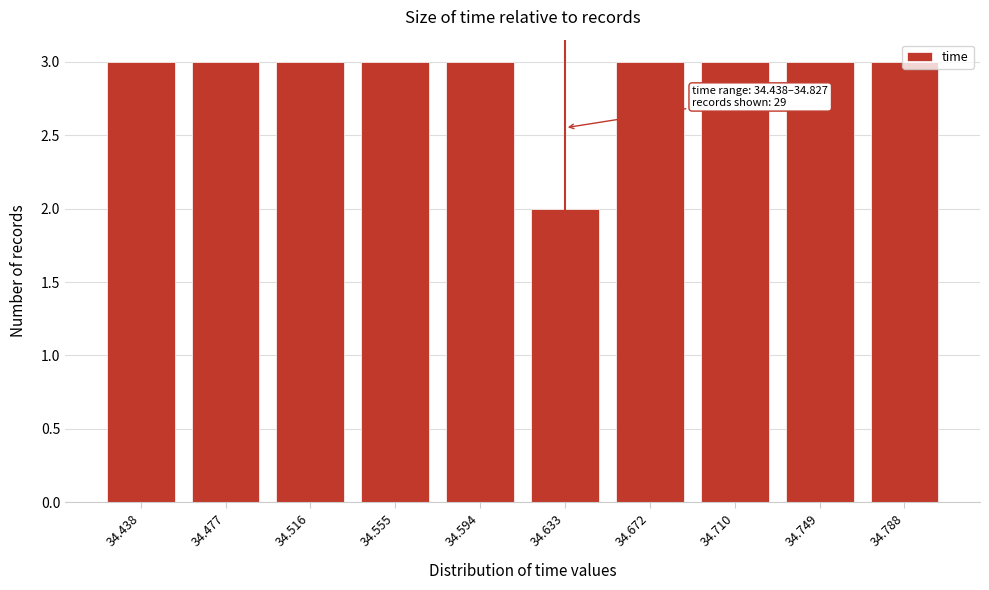

Approximately how many times larger is the value at 34.477 compared to 34.633?

1.5